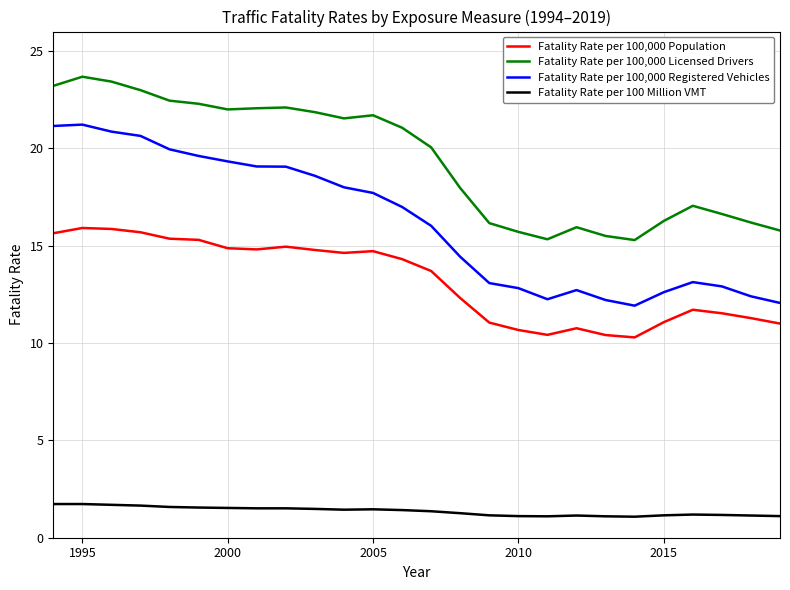

True or false: Fatality Rate per 100,000 Licensed Drivers and Fatality Rate per 100 Million VMT cross at least once.

False